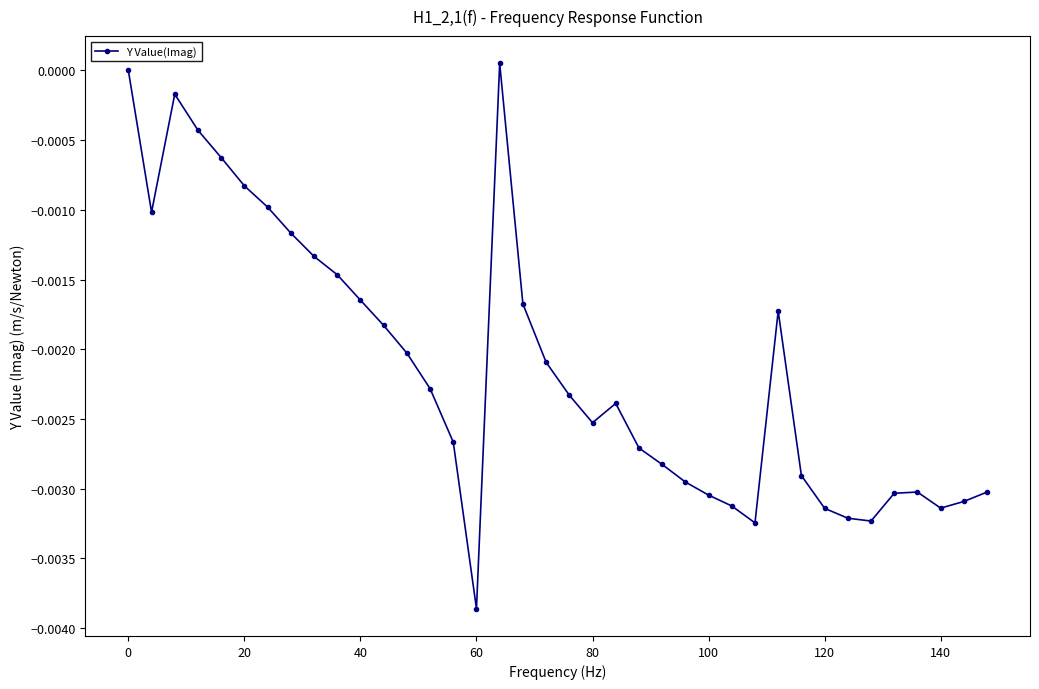

Is this an area chart (filled region under the line)?

No